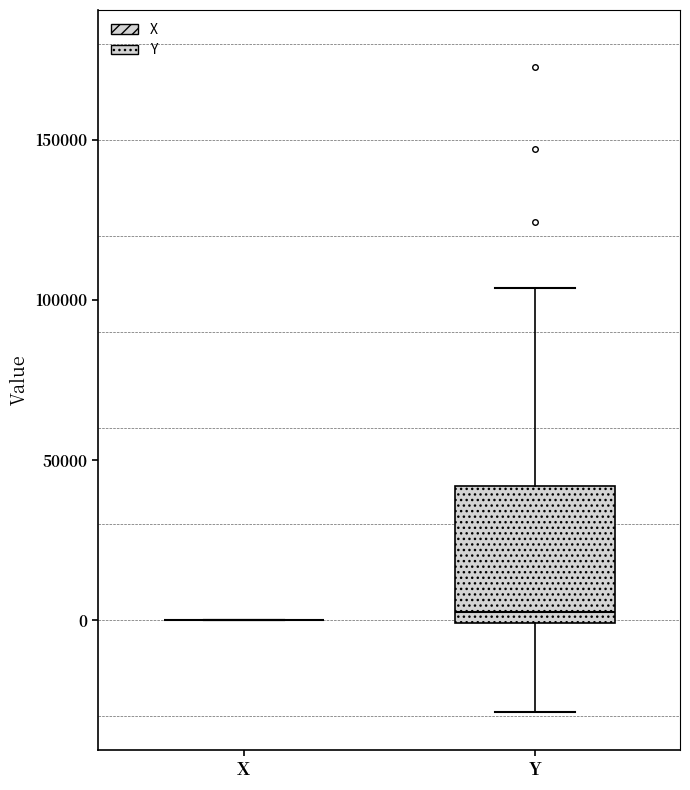

Reading left to right, read every box against the y-axis: the position of its median line, the range the box covers, and the ends of its whiskers. The values are not printed on the chart, so give them approximately, as read against the axis.

X: box collapsed to a line at 0, whiskers 0 to 0
Y: median 5000, box 0 to 40000, whiskers -30000 to 105000